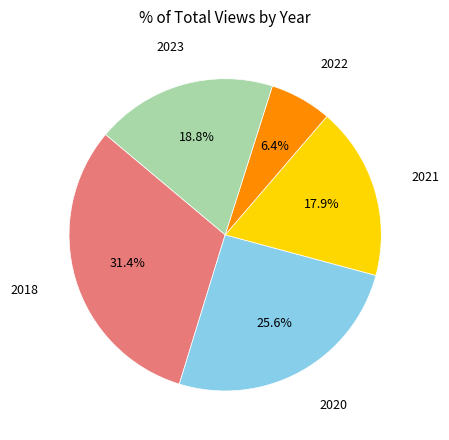

To the nearest percent, what is the difference between the largest and smallest slice percentages?

25%